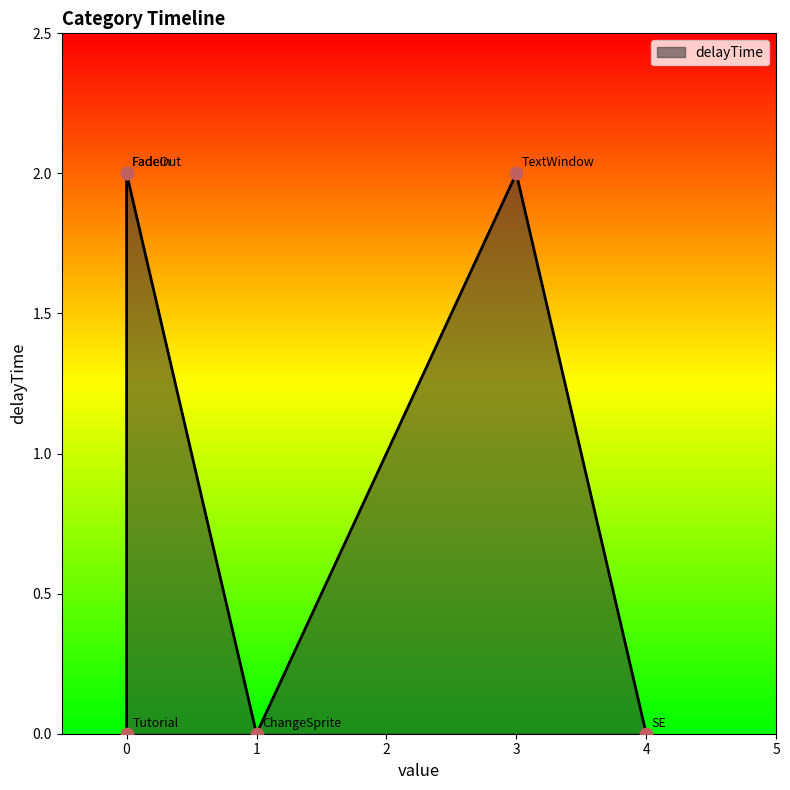

Between Tutorial and ChangeSprite, which is larger?

Tutorial